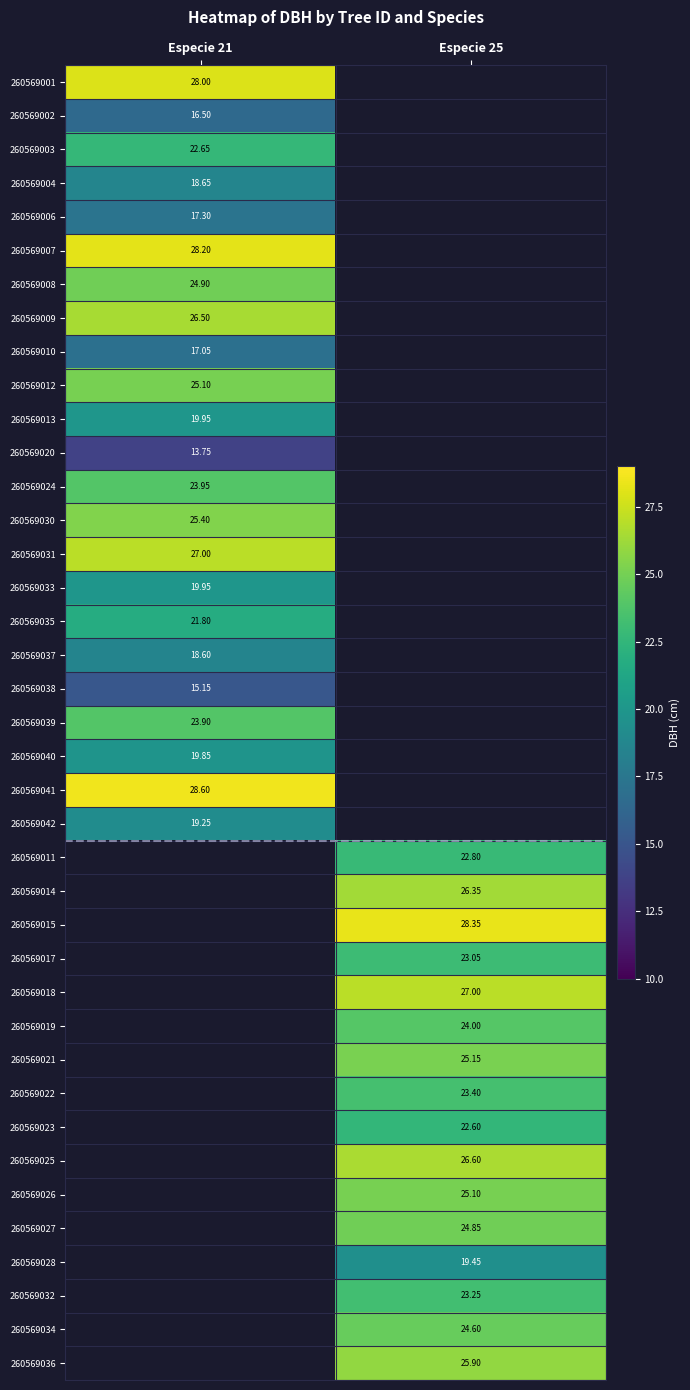

Is the value of 260569012 at Especie 21 greater than the value of 260569036 at Especie 25?

No